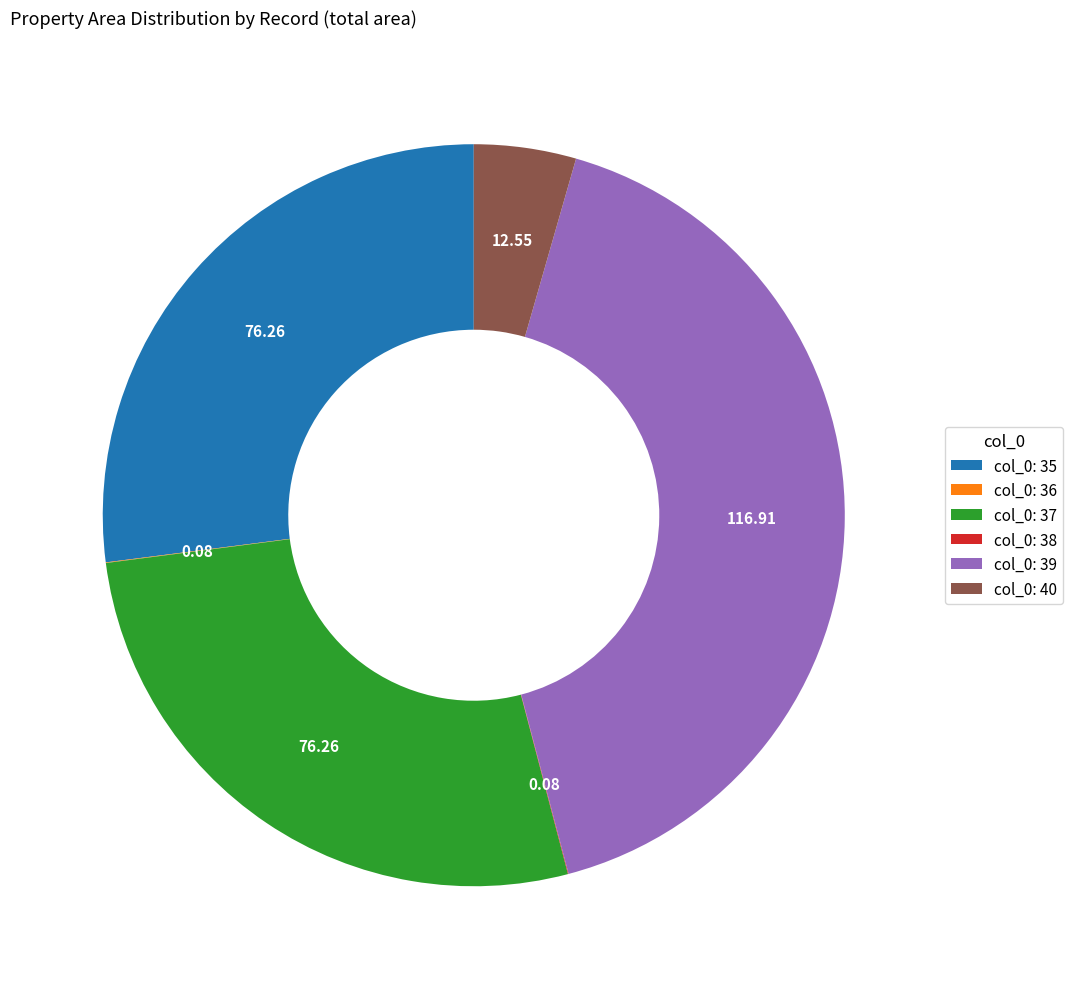

Between col_0: 35 and col_0: 40, which is larger?

col_0: 35